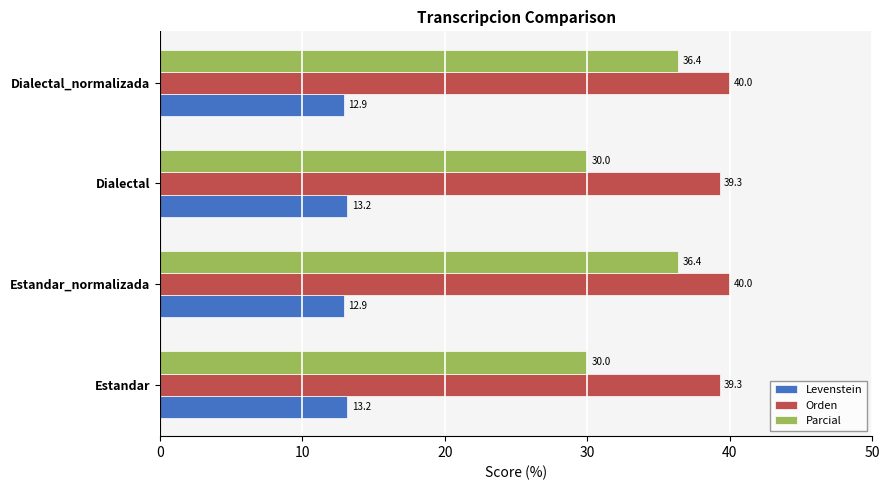

What is the difference between the second highest and minimum values in the Orden series?

0.7